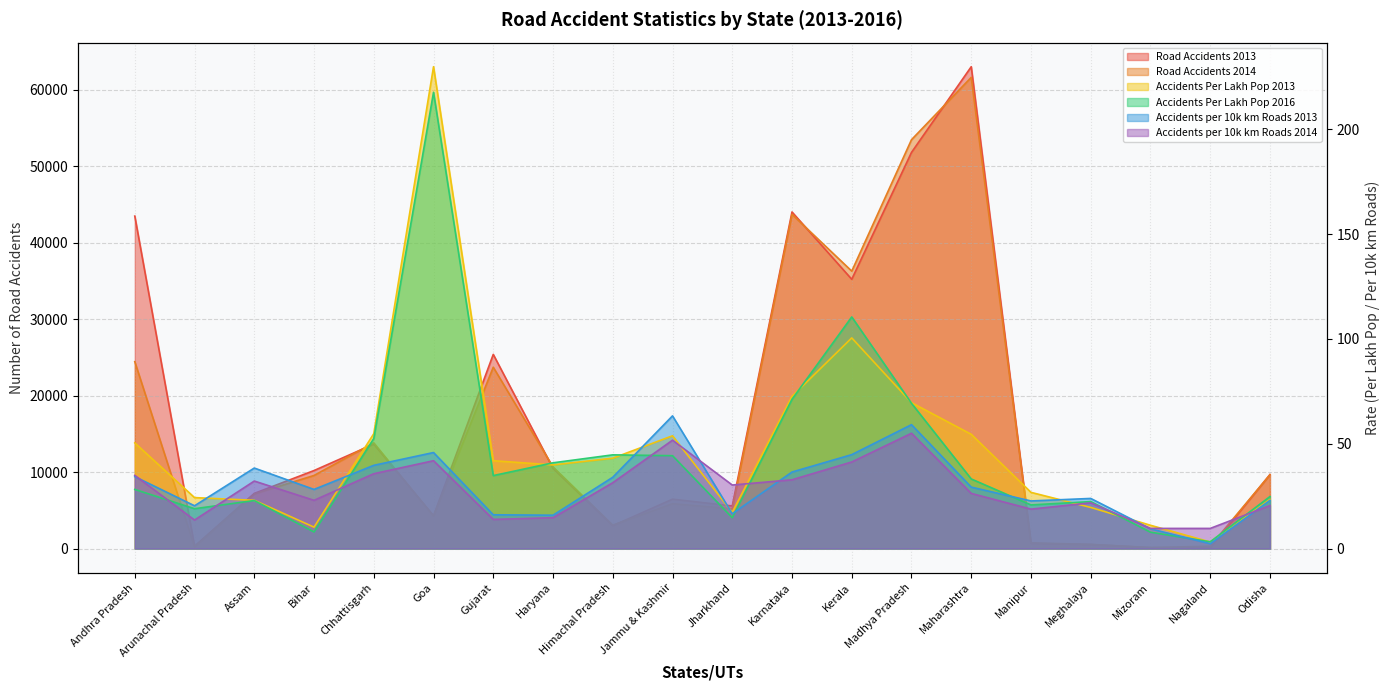

What is the maximum value for Accidents per 10k km Roads 2013?

63.3